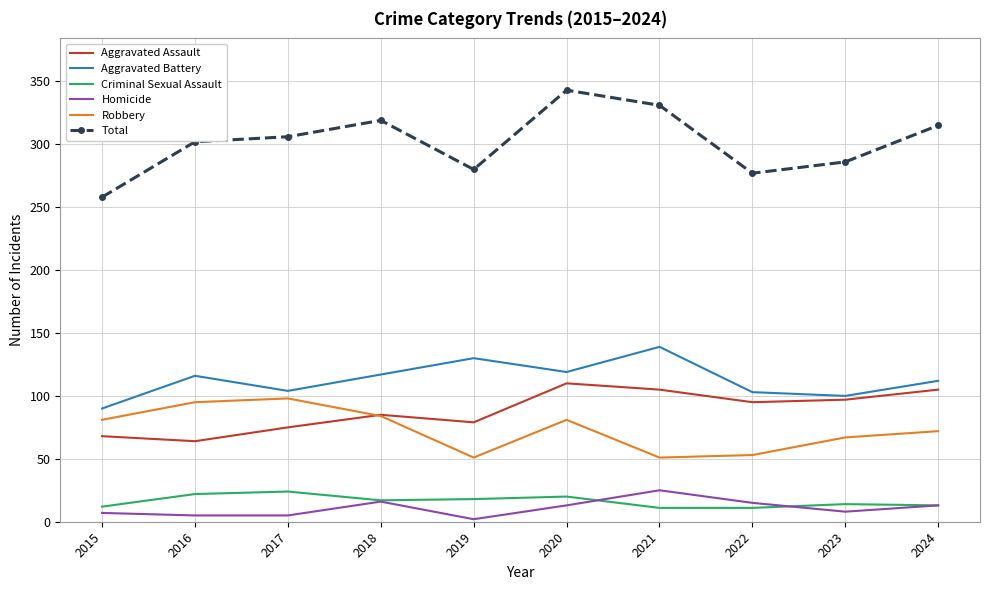

How many interior local peaks does the Aggravated Assault series have?

2